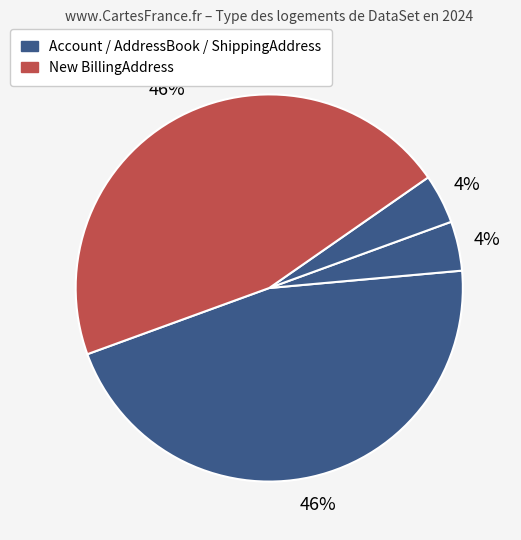

How many slices are in this pie chart?

4